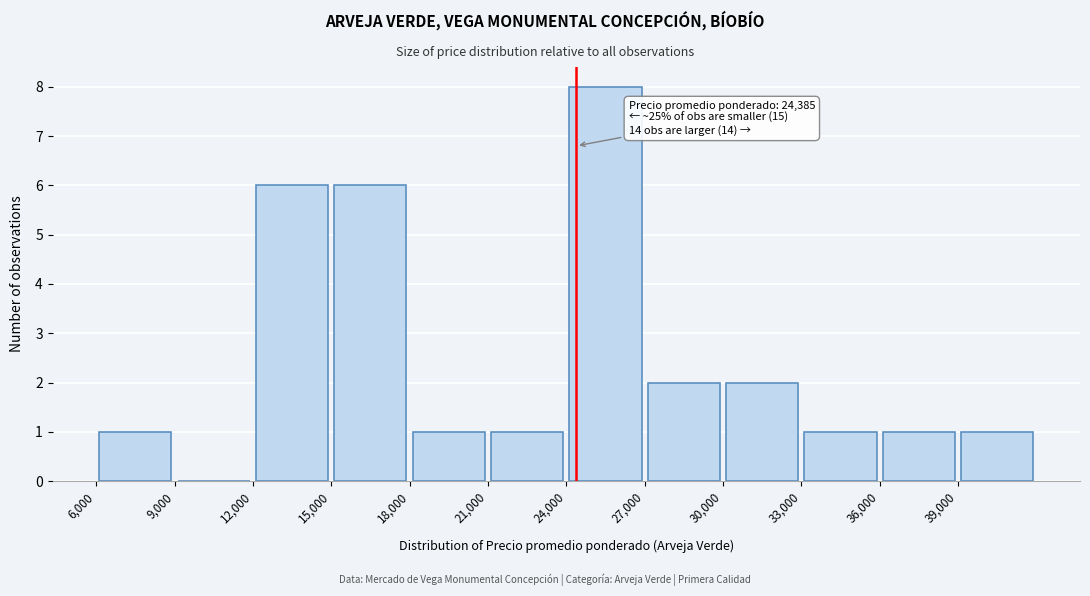

Which range on the x-axis has the tallest bar?

24000 to 27000